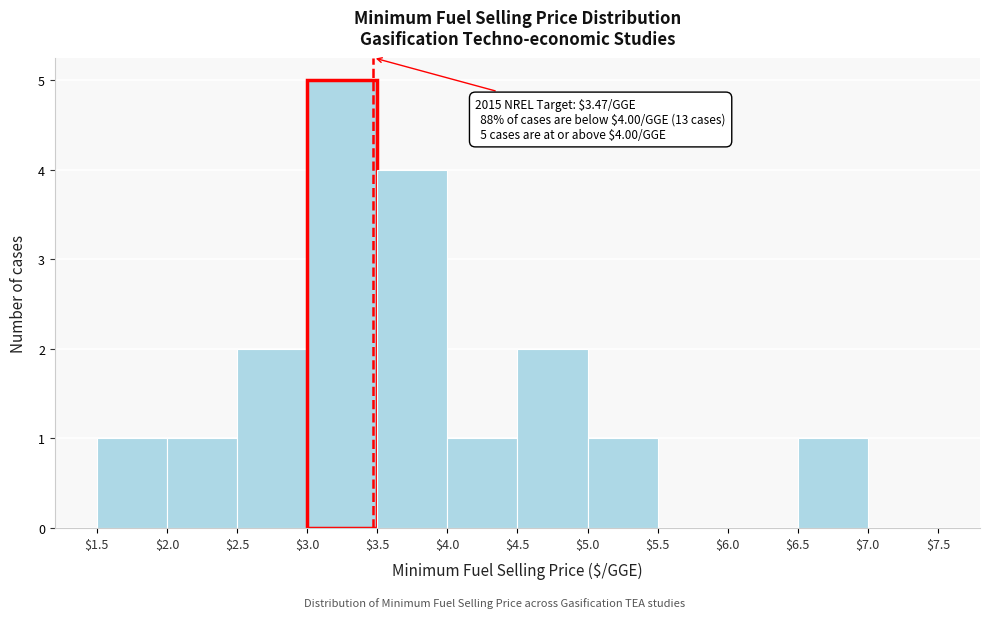

Which range on the x-axis has the tallest bar?

$3.0 to $3.5